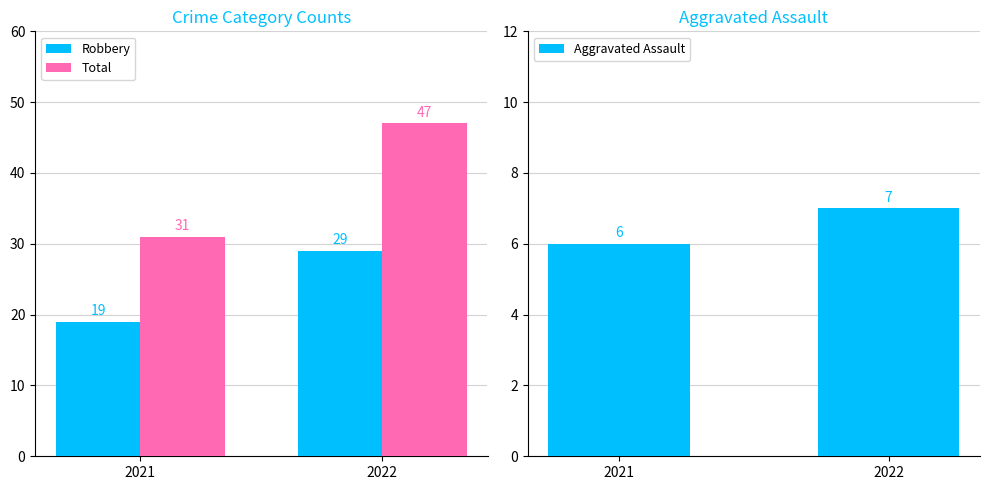

List the labels in order of Aggravated Assault value, largest first.

2022, 2021